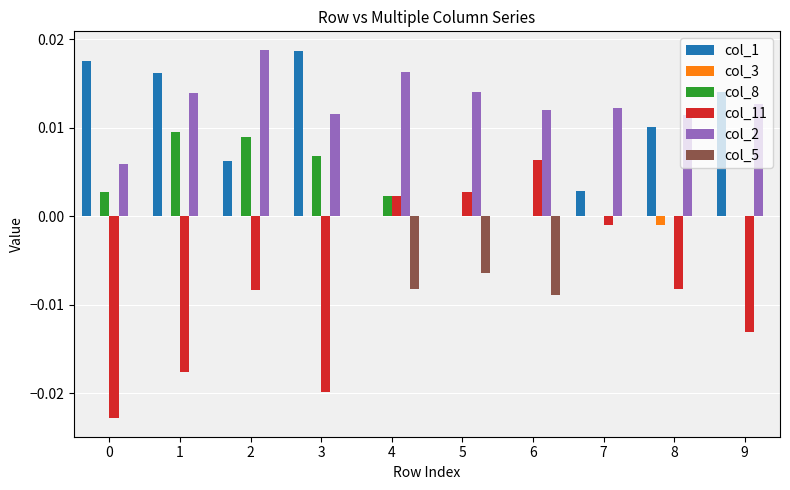

Which series changed the most between 6 and 9?

col_11